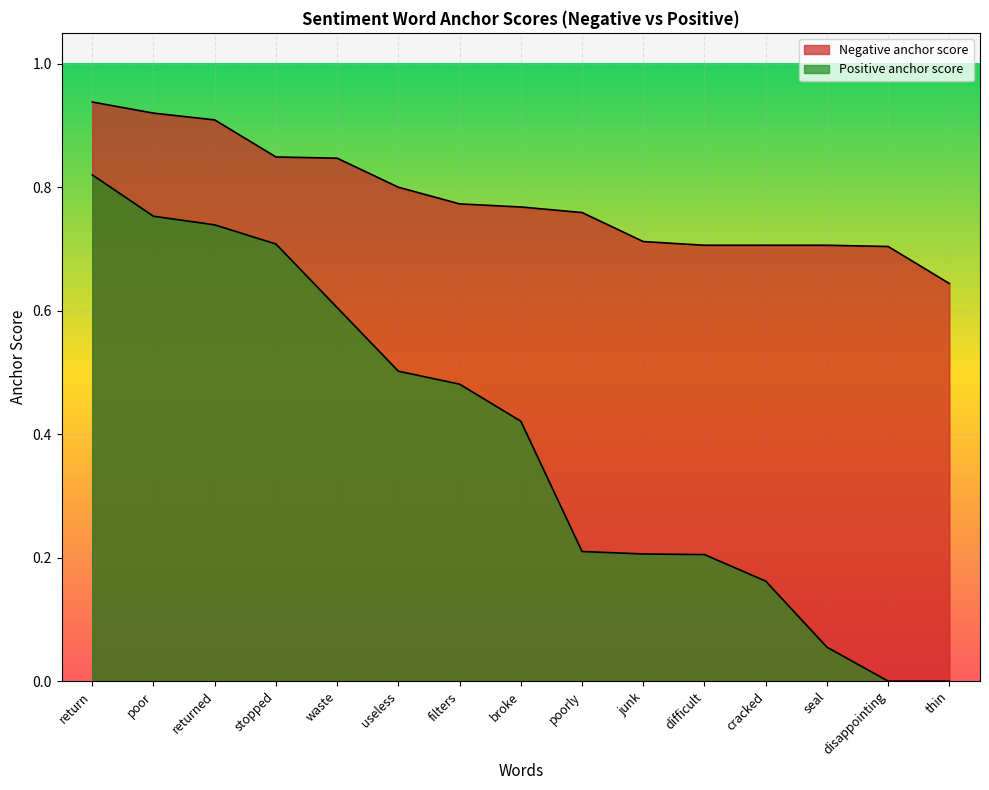

How many lines are shown in the chart?

2